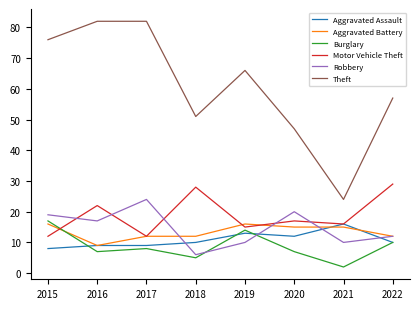

Where is Theft nearest to the value 53?

2018